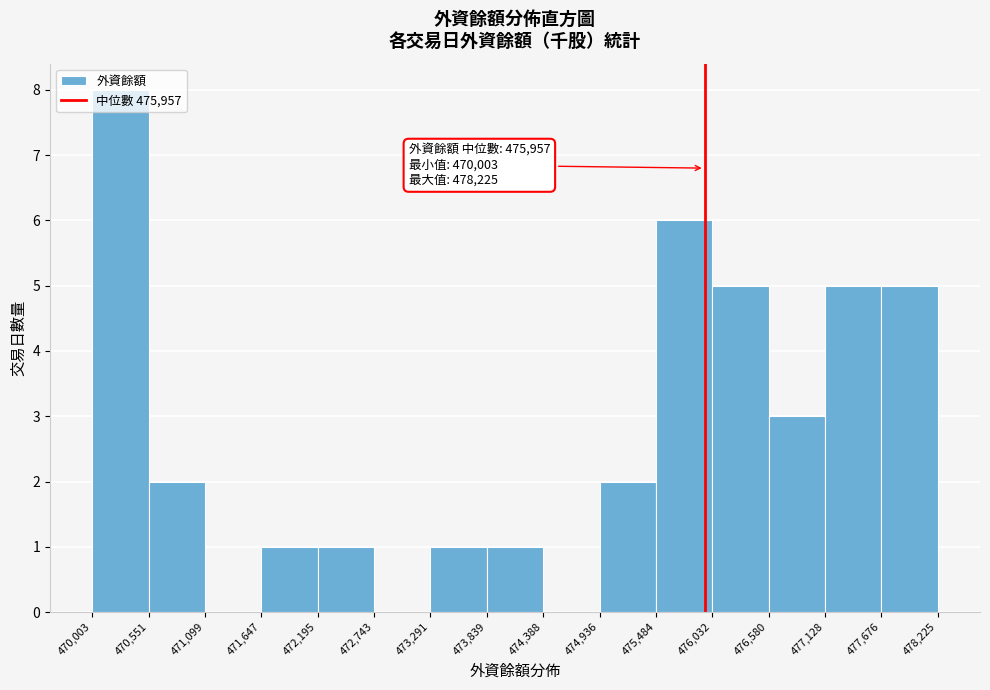

Over which range of the x-axis is the bar tallest?

470,003 to 470,551